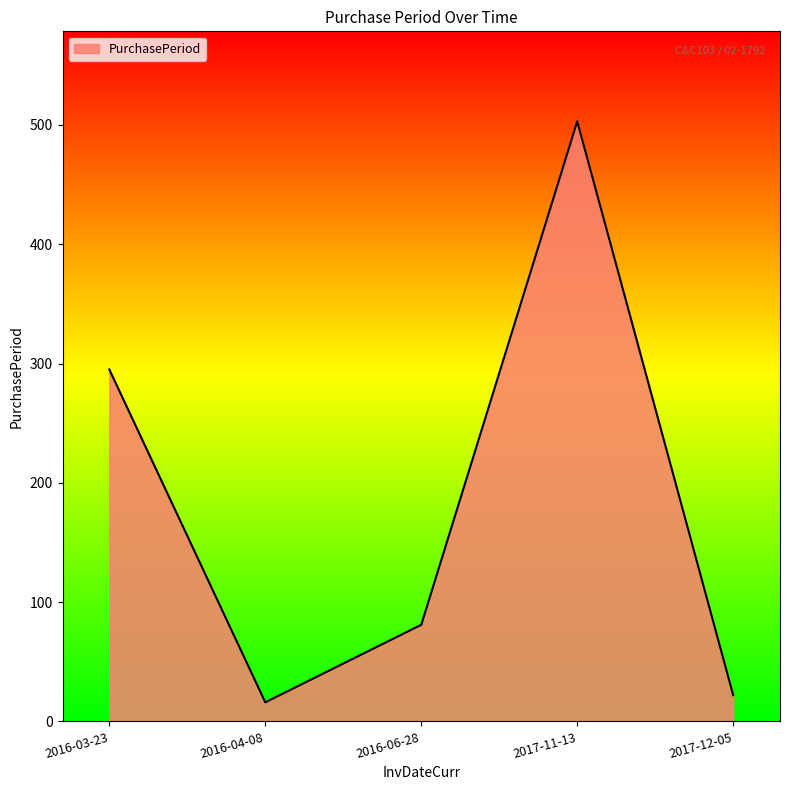

How many lines are shown in the chart?

1